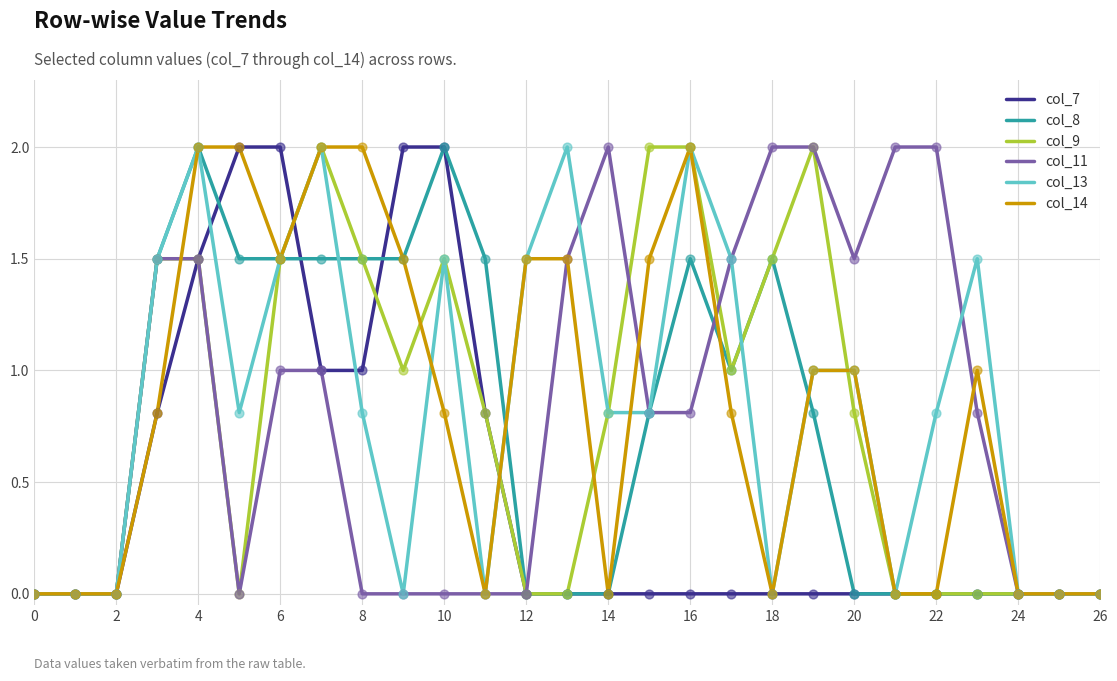

What are all the series names shown in the legend?

col_7, col_8, col_9, col_11, col_13, col_14